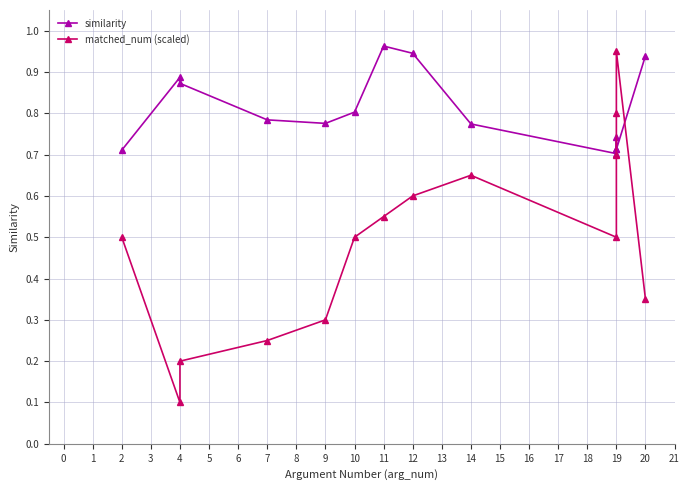

Which series has the largest range (max minus min)?

matched_num (scaled)